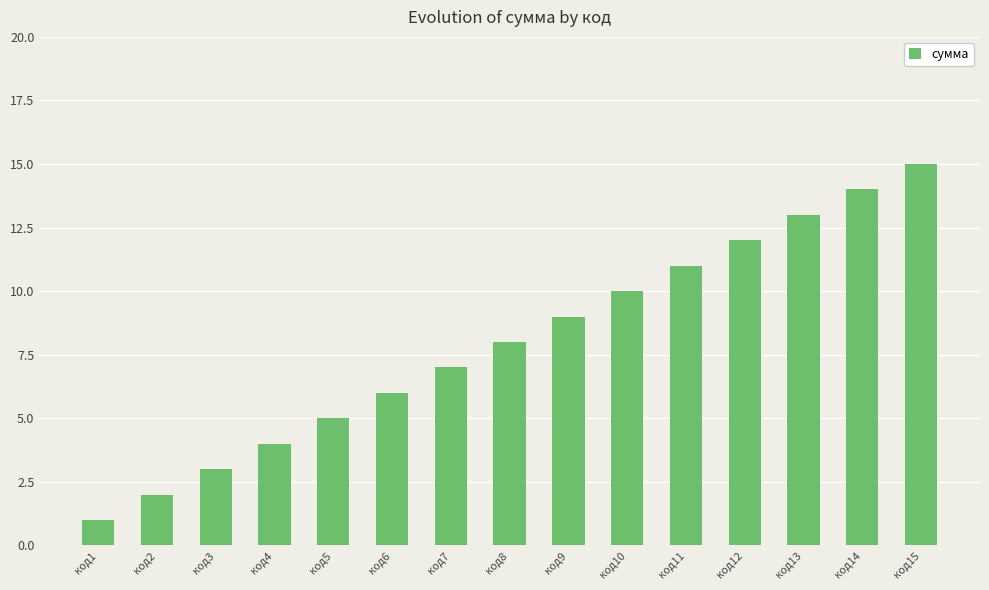

What is the difference between the maximum and minimum values?

14